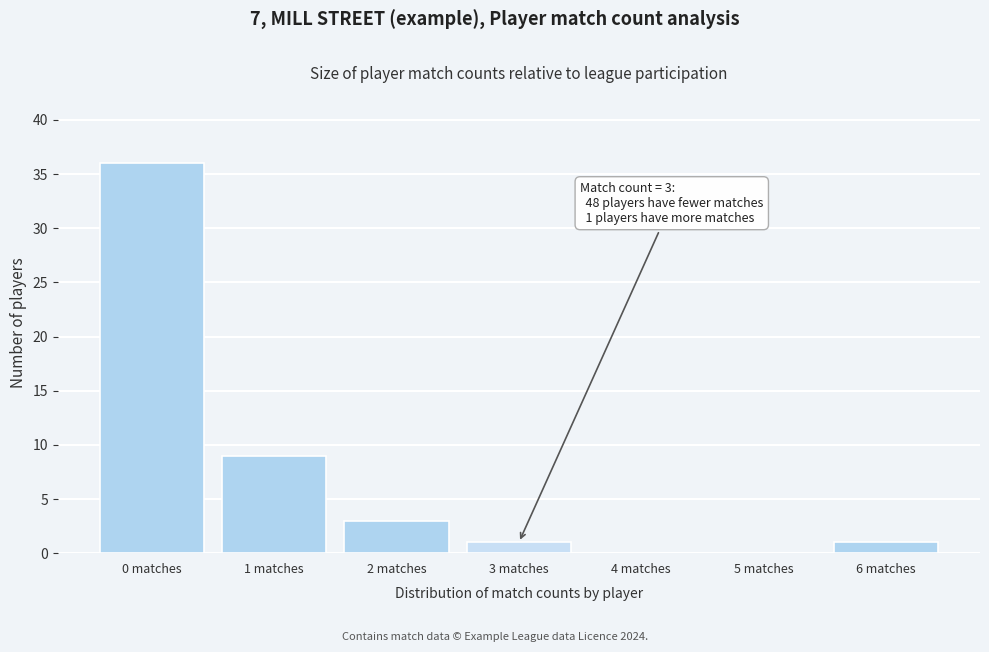

Over which range of the x-axis is the bar tallest?

-0.5 to 0.5